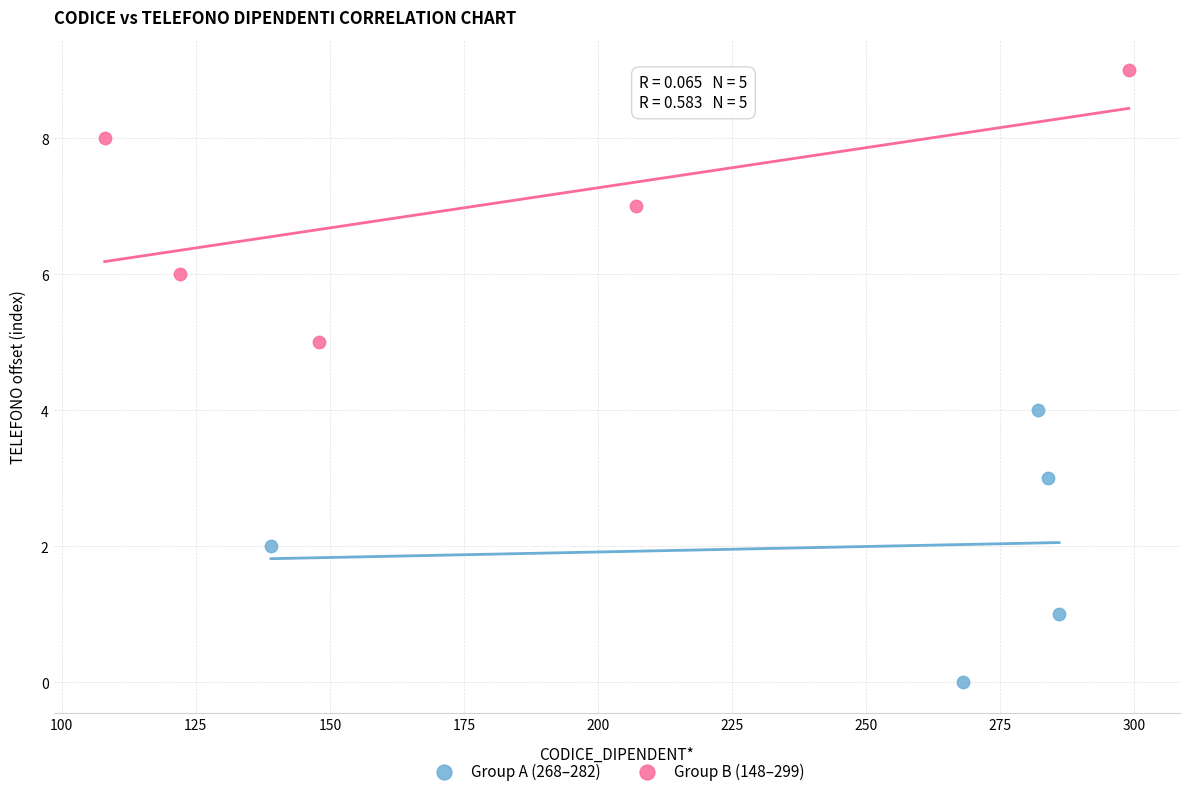

Which series contains the lowest Y value?

Group A (268–282)